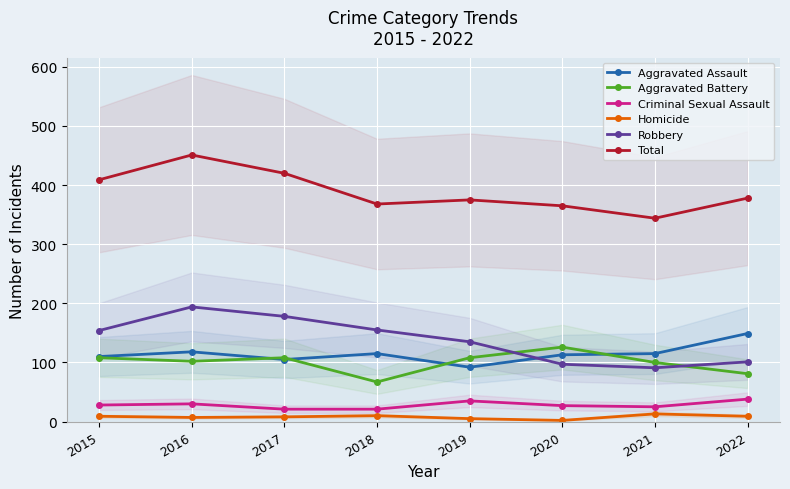

The Total series shows 116 at 2020. True or false?

False